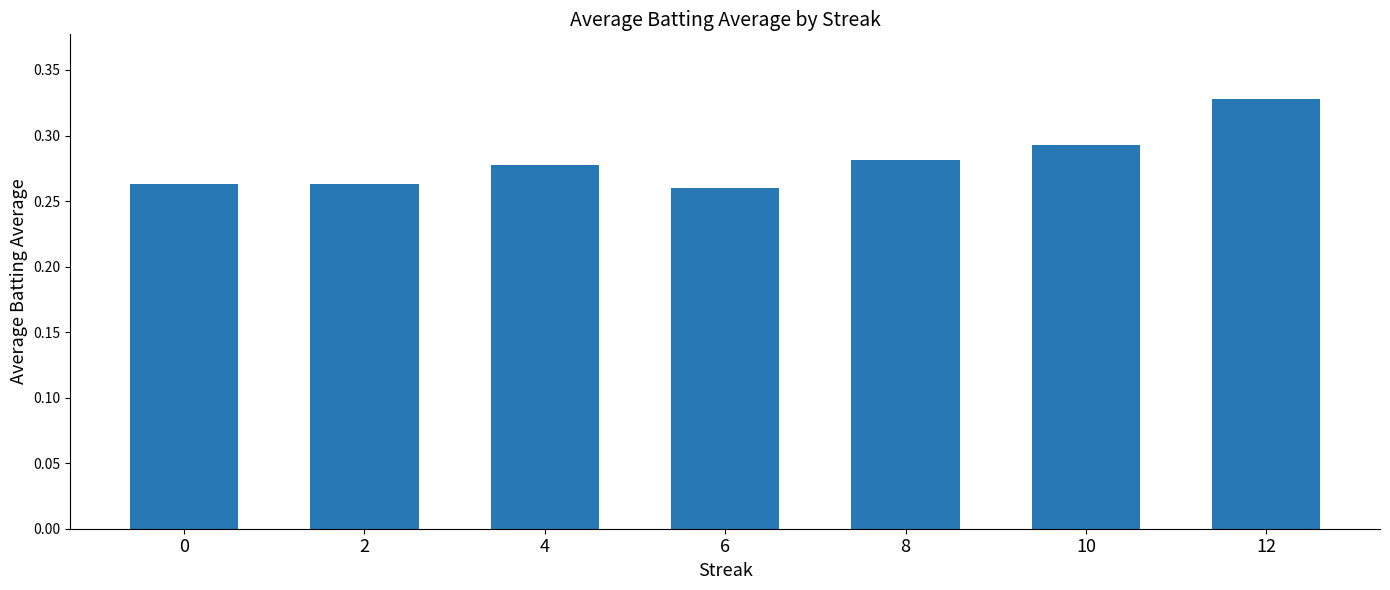

Are the bars horizontal?

No